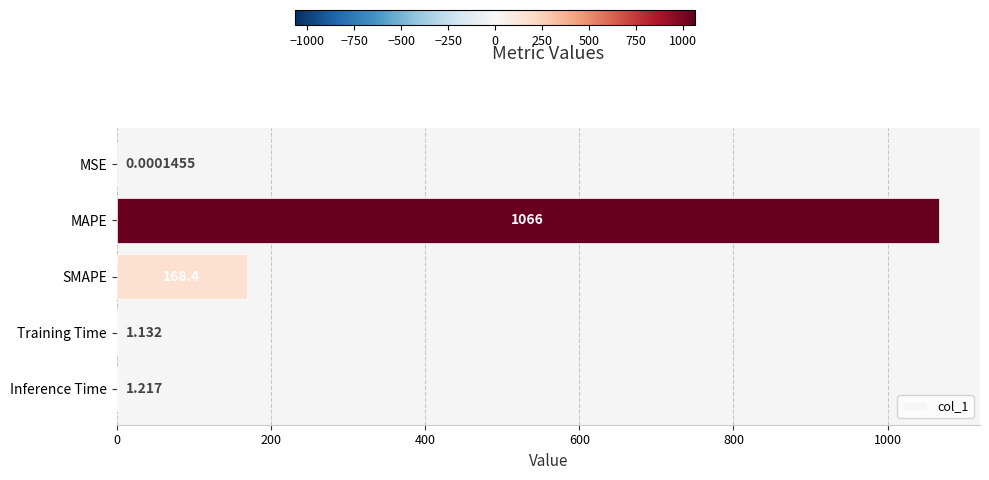

Where is the data nearest to the value 533?

SMAPE